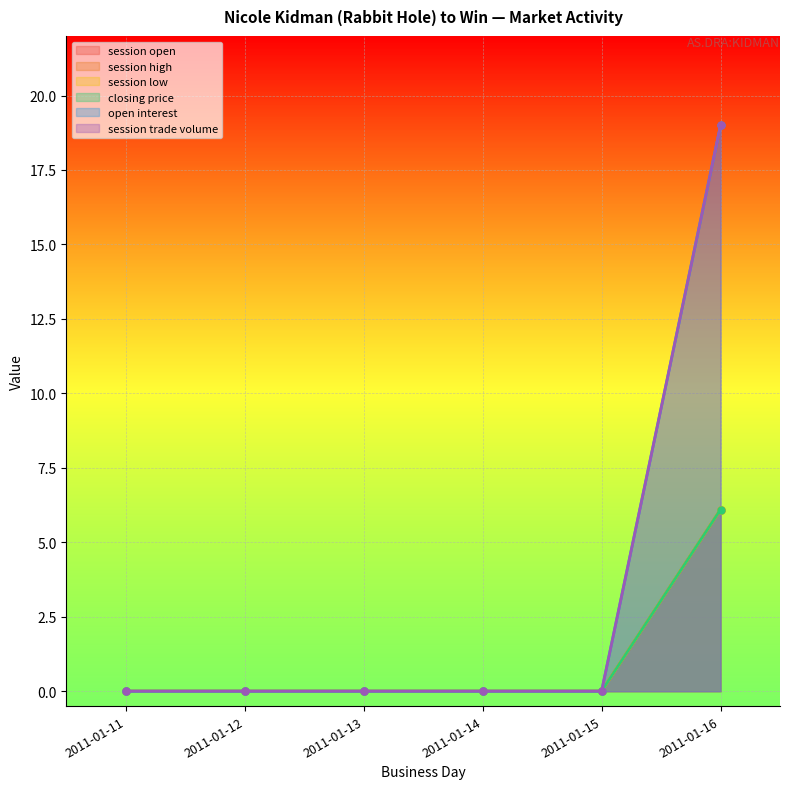

True or false: closing price and session open cross at least once.

False